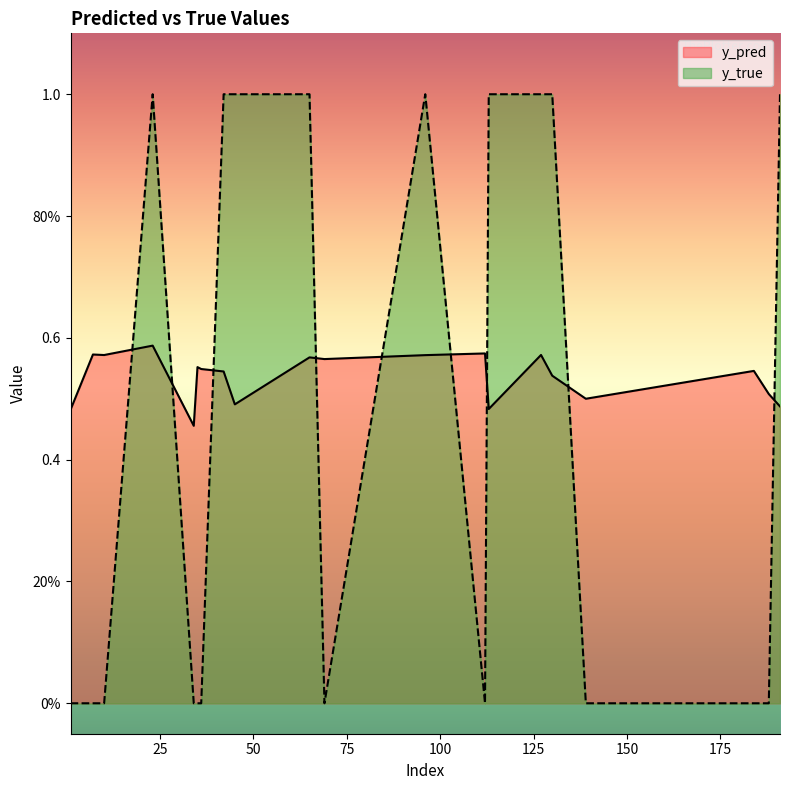

True or false: y_true and y_pred intersect in this chart.

True